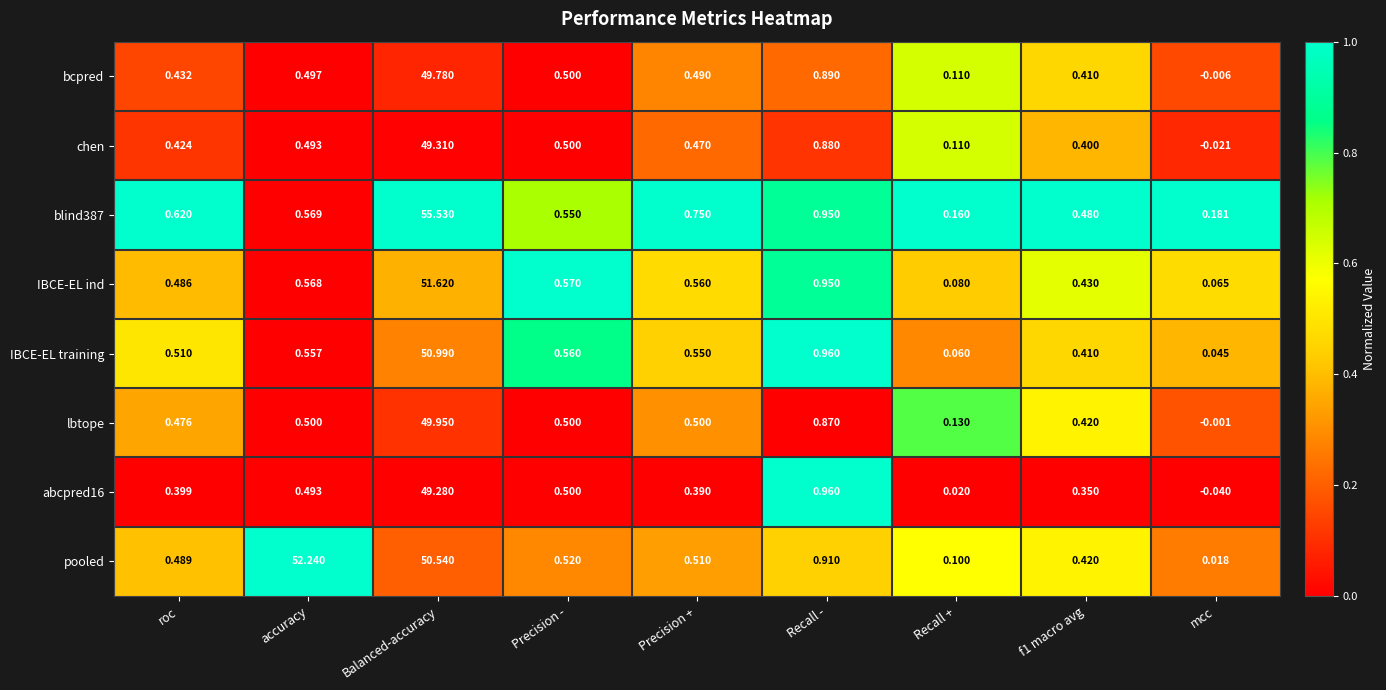

Which category has the lowest value in the IBCE-EL training series?

mcc